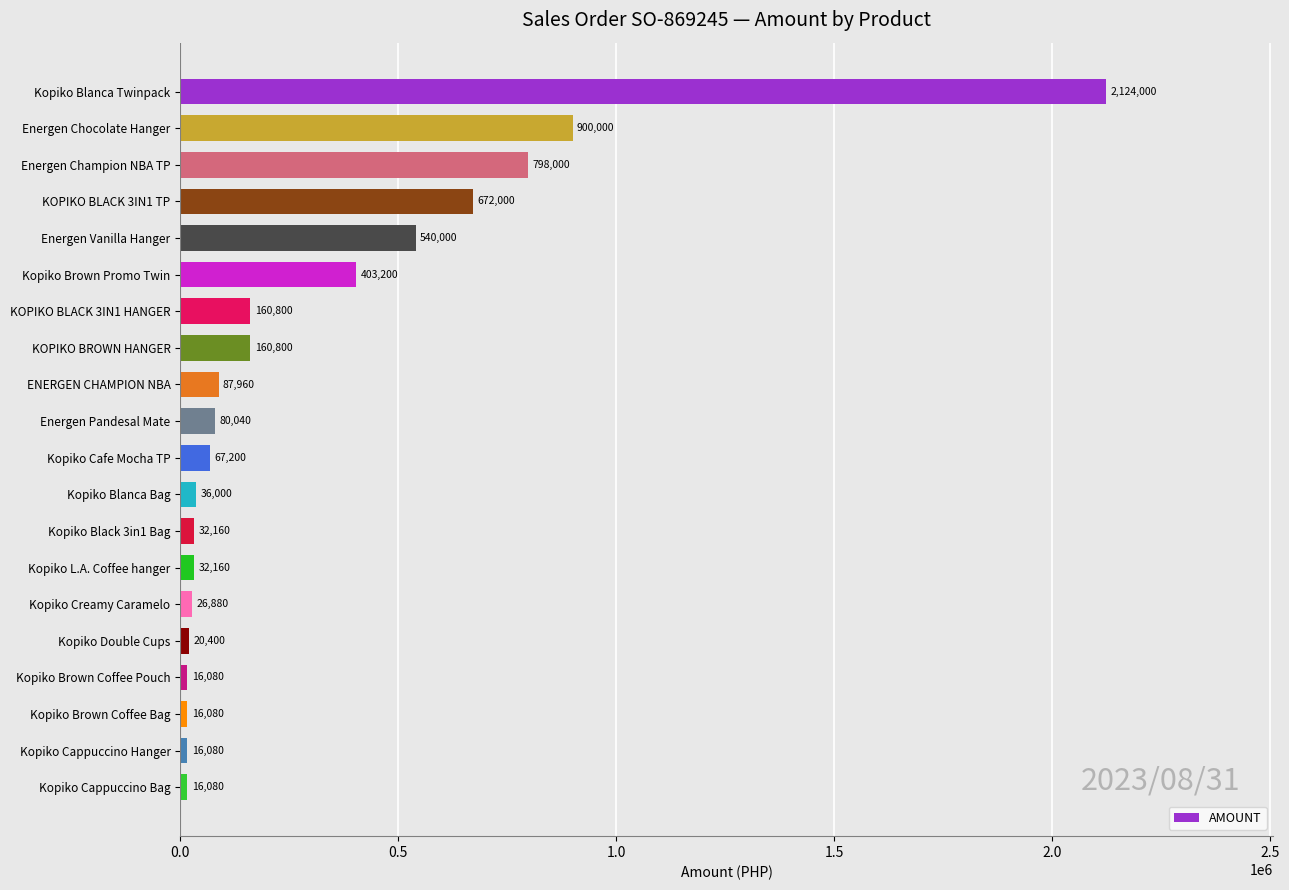

What is the difference between the maximum and minimum values?

2107920